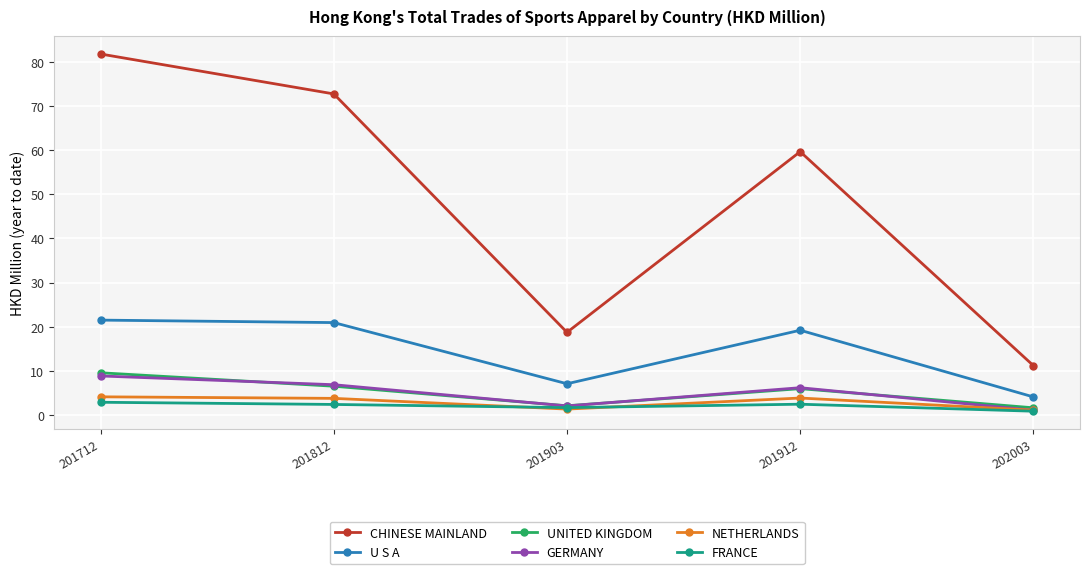

Is it true that FRANCE equals 1.7 at 201903?

True